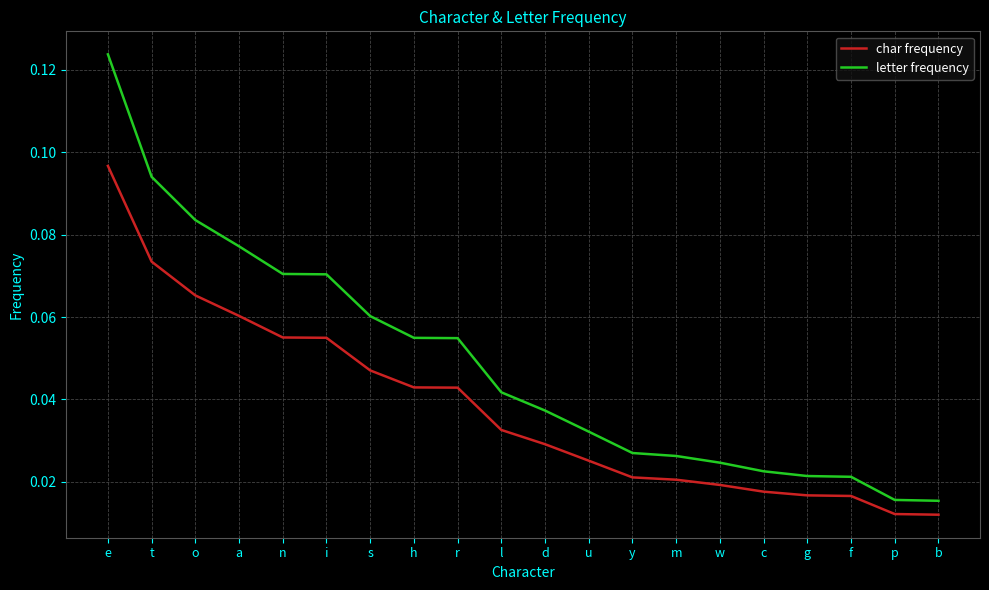

The value of letter frequency at r is 0.0. True or false?

False